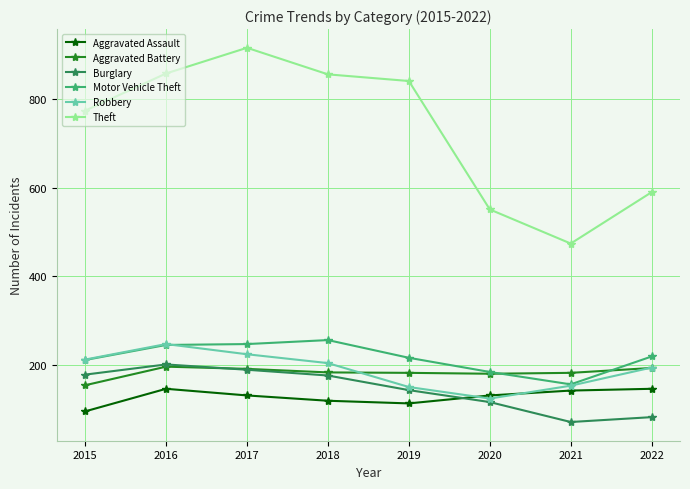

What is the total value across all series at 2021?

1178